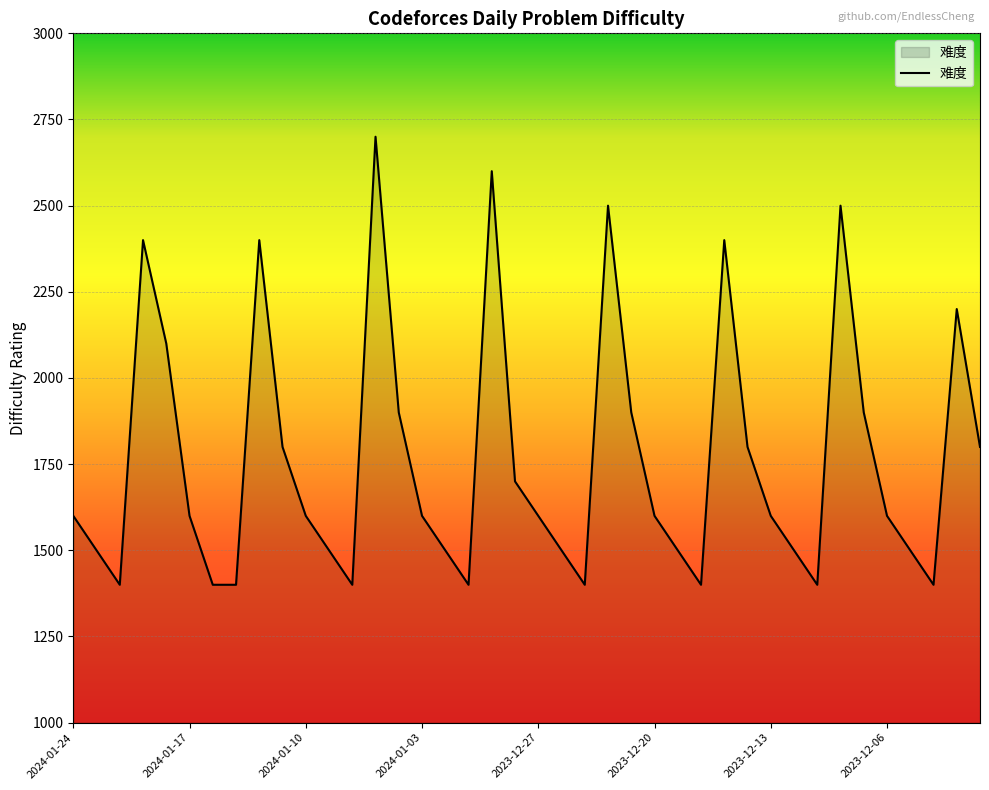

What is the greatest value displayed?

2700